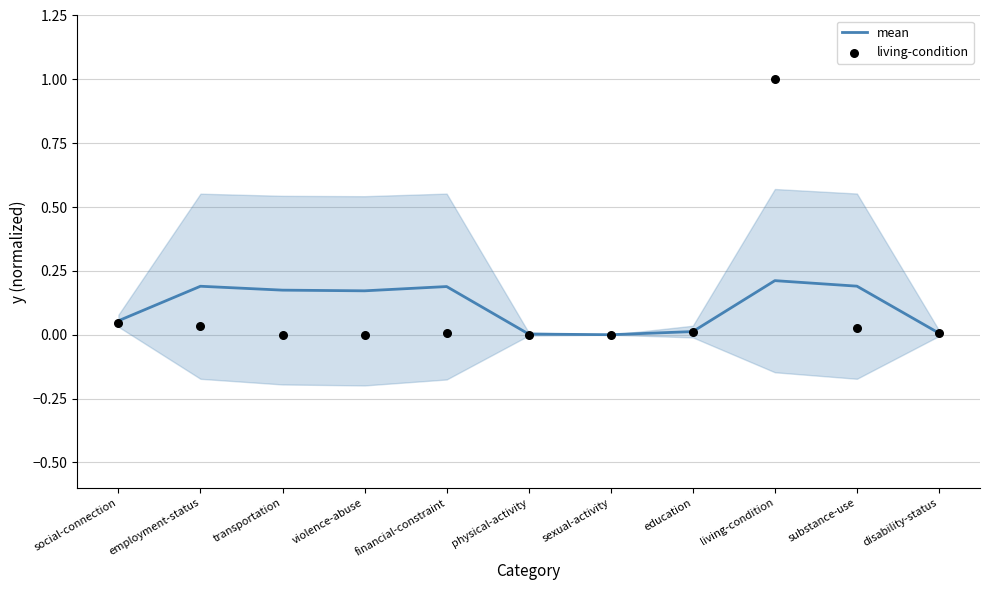

Which series contains the lowest Y value?

mean